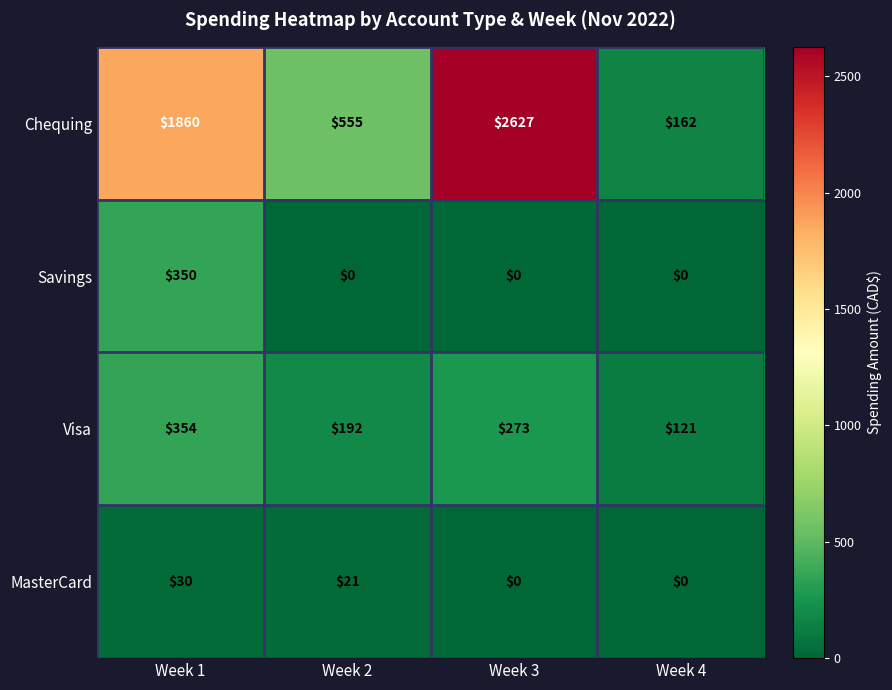

At Week 1, list the series in order from largest to smallest.

Chequing, Visa, Savings, MasterCard